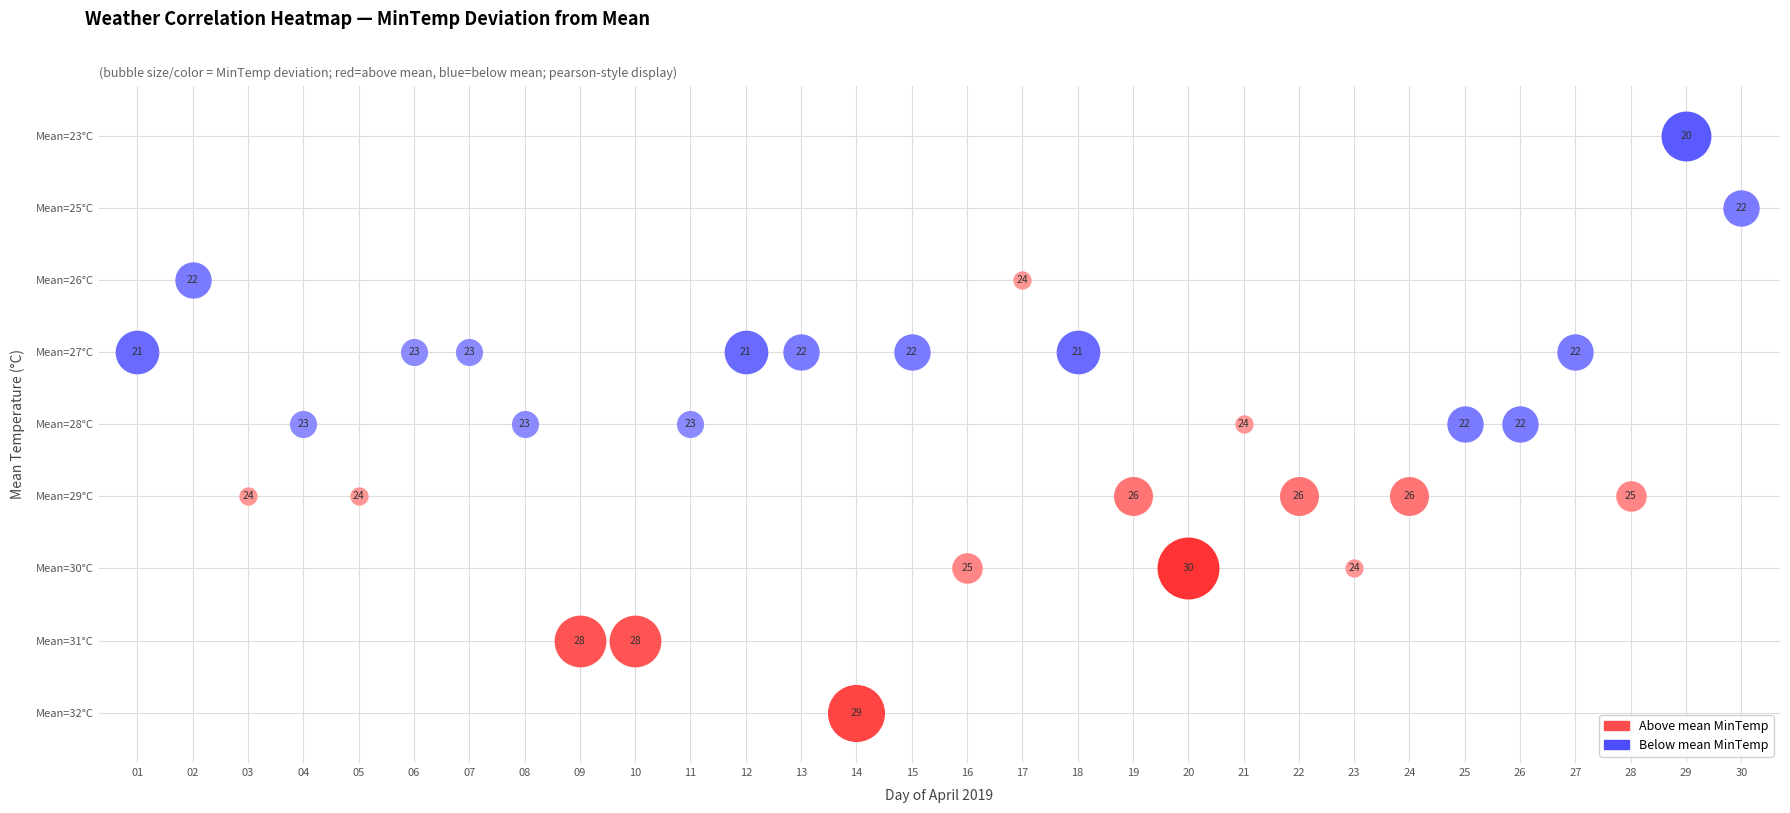

The value of meantempm at 27 is 52. True or false?

False